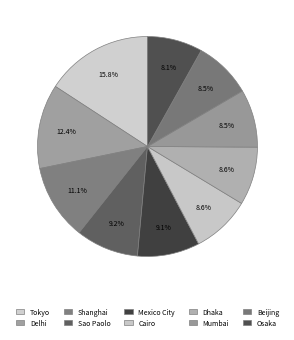

Is the sum of Beijing and Tokyo greater than half?

No